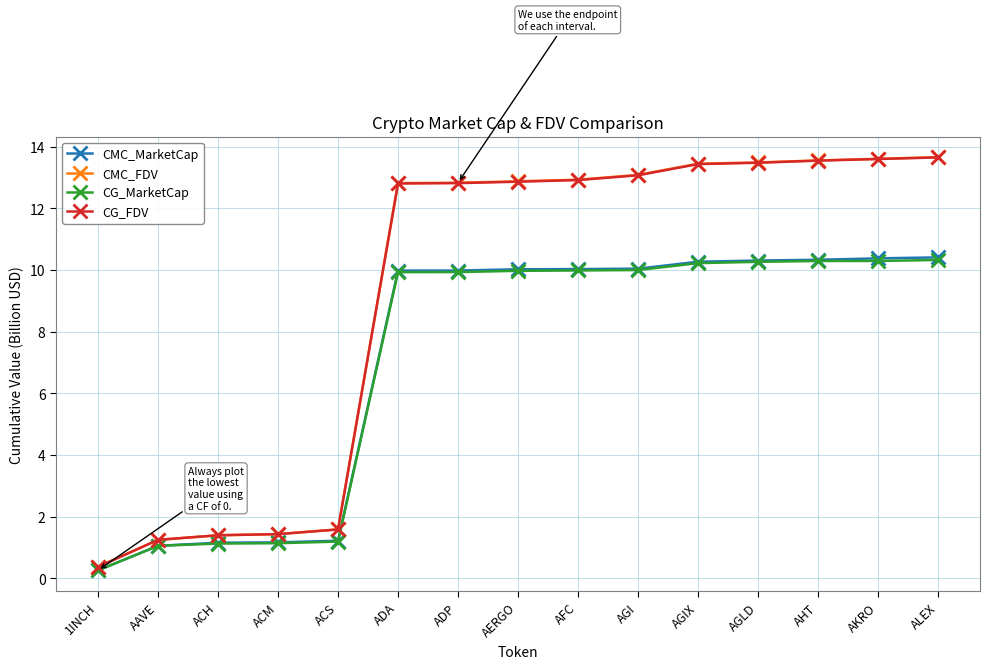

True or false: CG_MarketCap has a value of 0.3 at 1INCH.

True